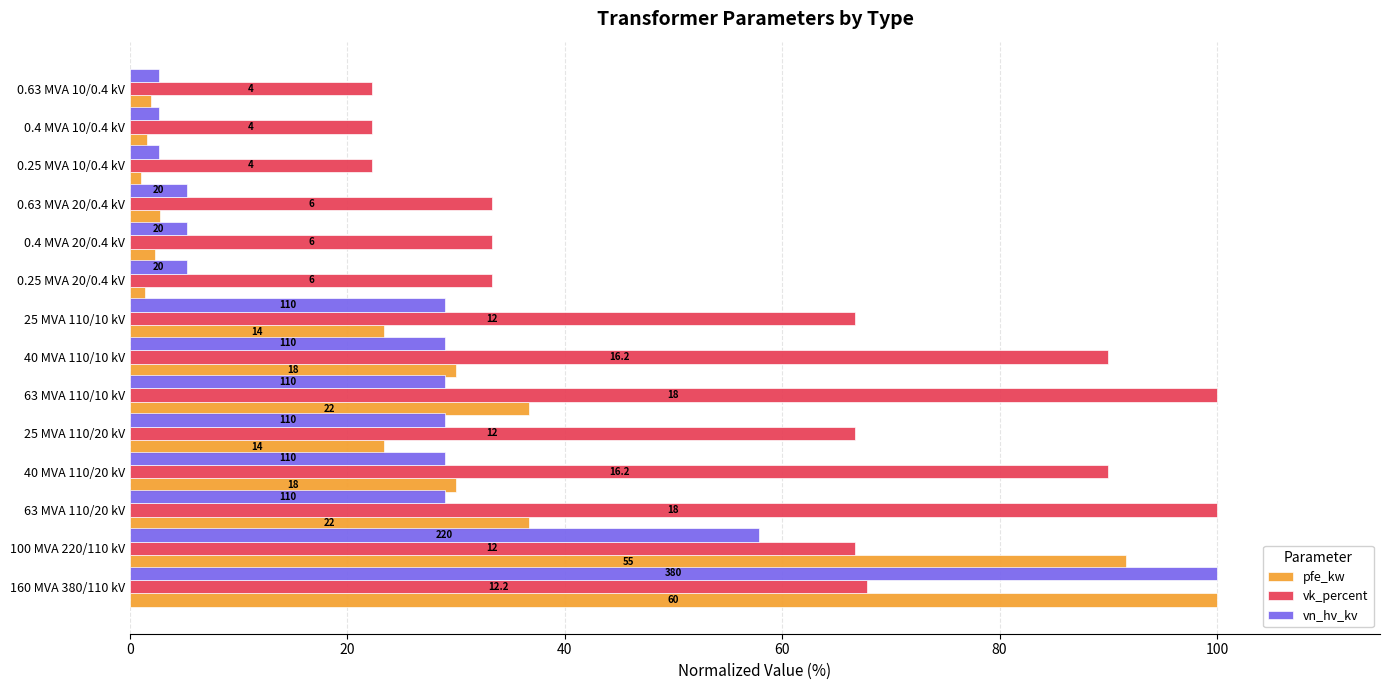

Rank the series by their maximum value, from highest to lowest.

pfe_kw, vk_percent, vn_hv_kv